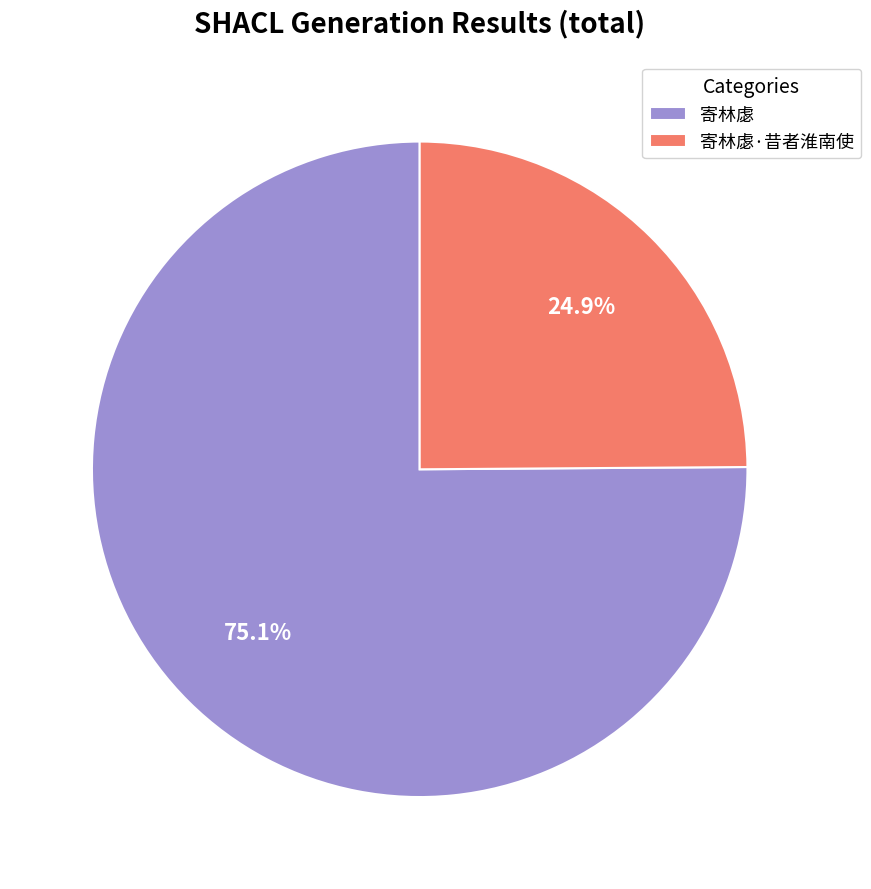

What is the smallest slice in the pie chart?

寄林虙·昔者淮南使